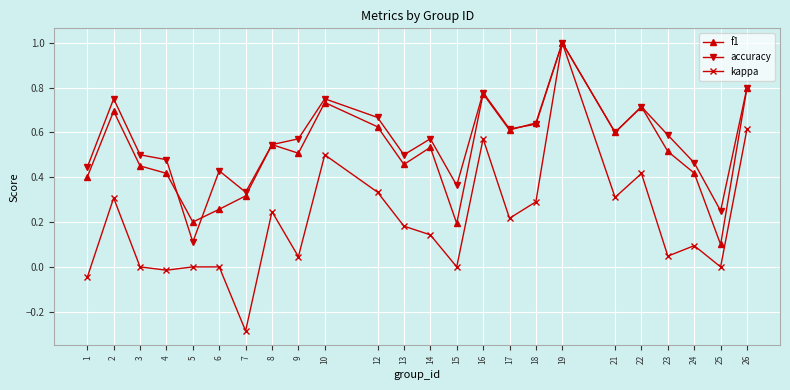

The accuracy series shows 0.8 at 23. True or false?

False